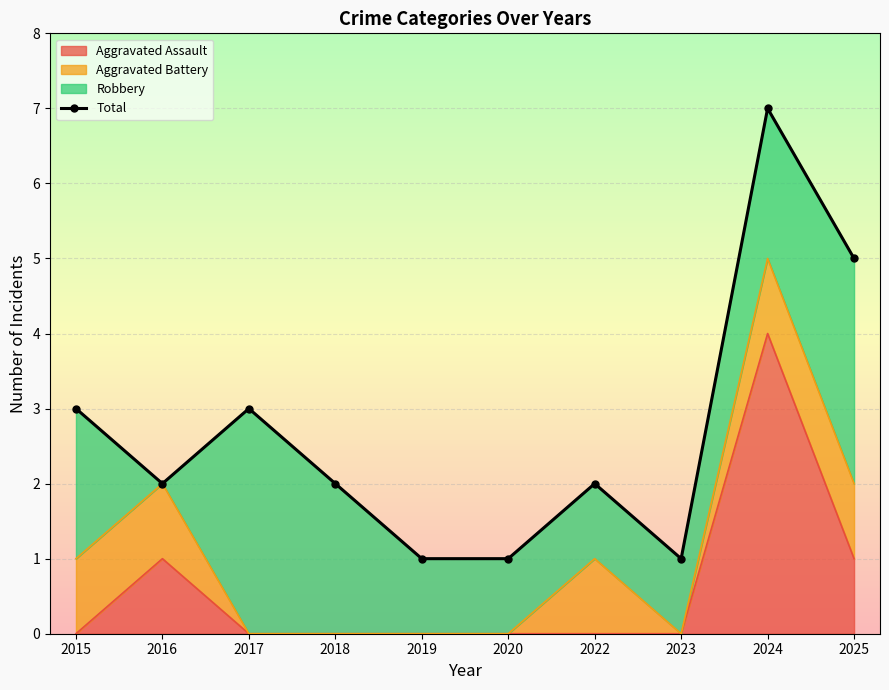

Where is the first local minimum?

2016